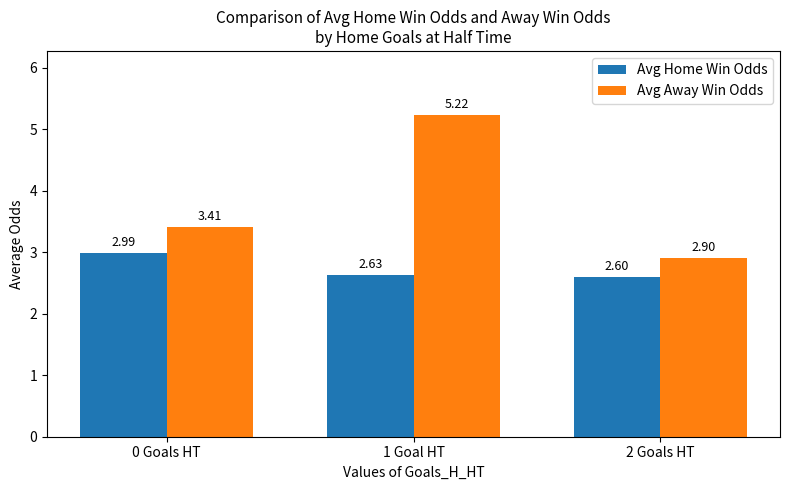

True or false: Avg Away Win Odds has a value of 2.9 at 2 Goals HT.

True